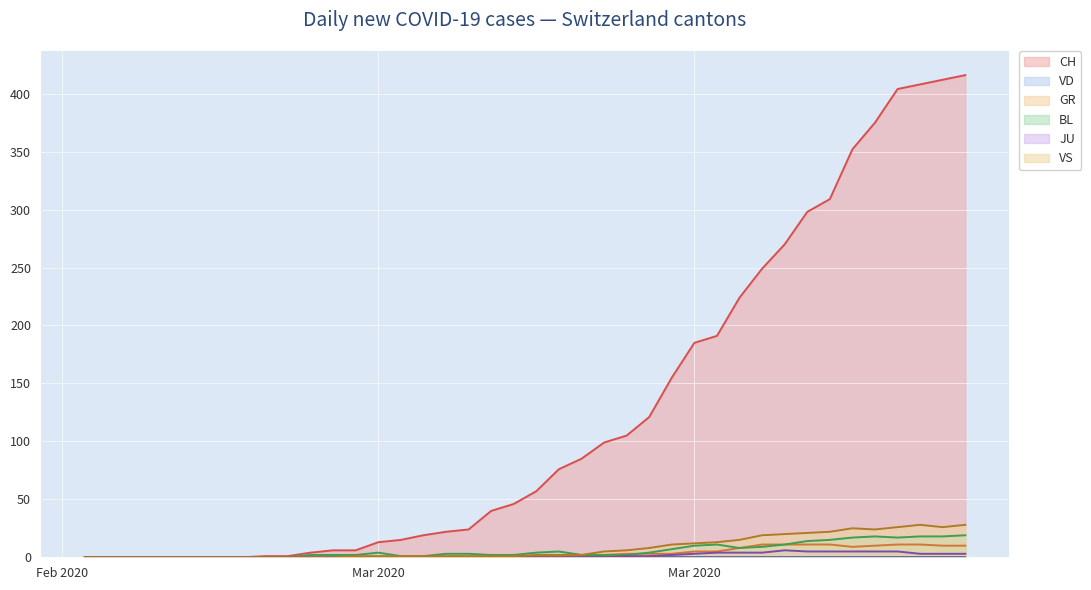

The JU series shows 2 at 2020-03-22. True or false?

True